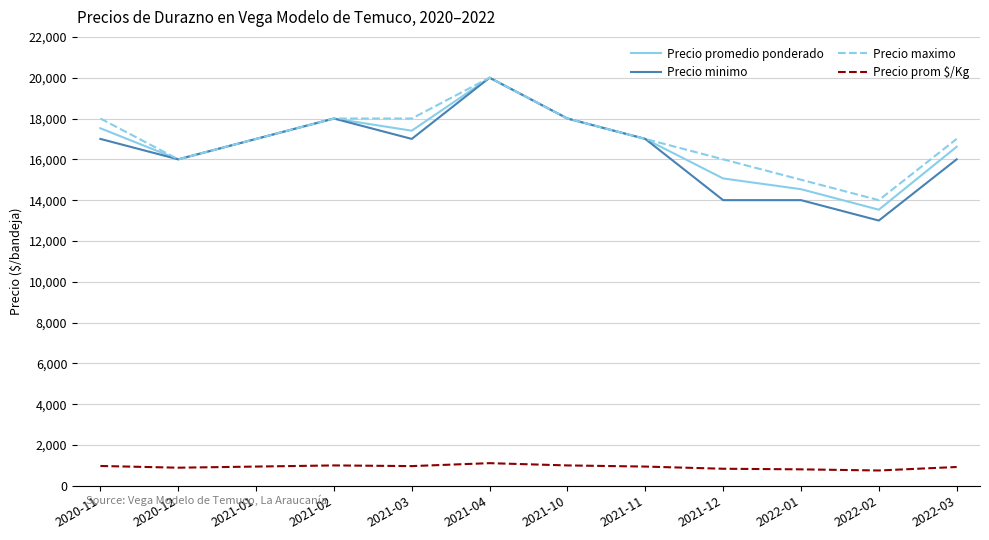

Where does the Precio prom $/Kg series first go above 944?

2020-11